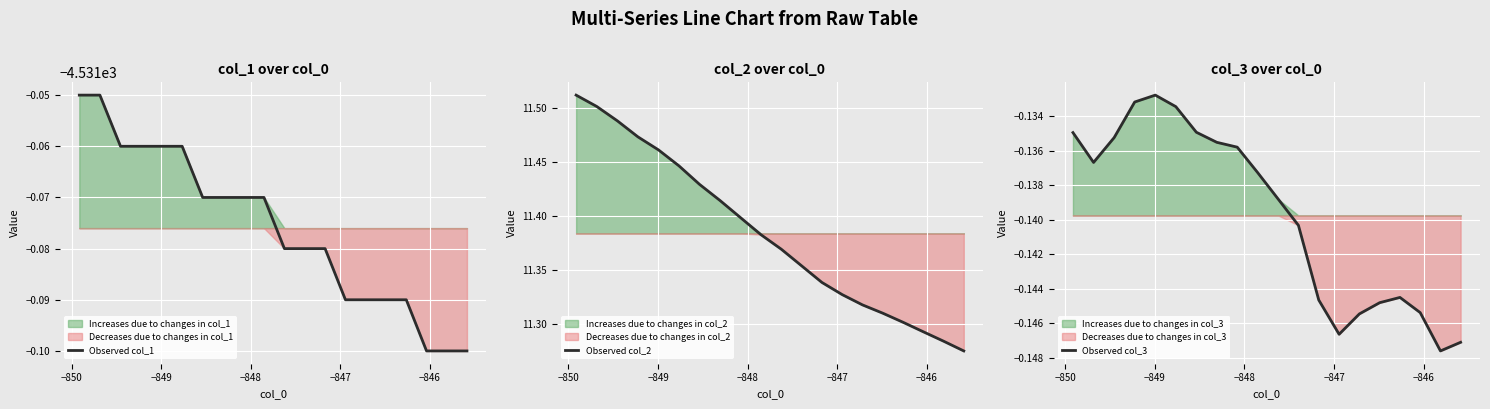

What are all the series names shown in the legend?

Observed col_1, Observed col_2, Observed col_3